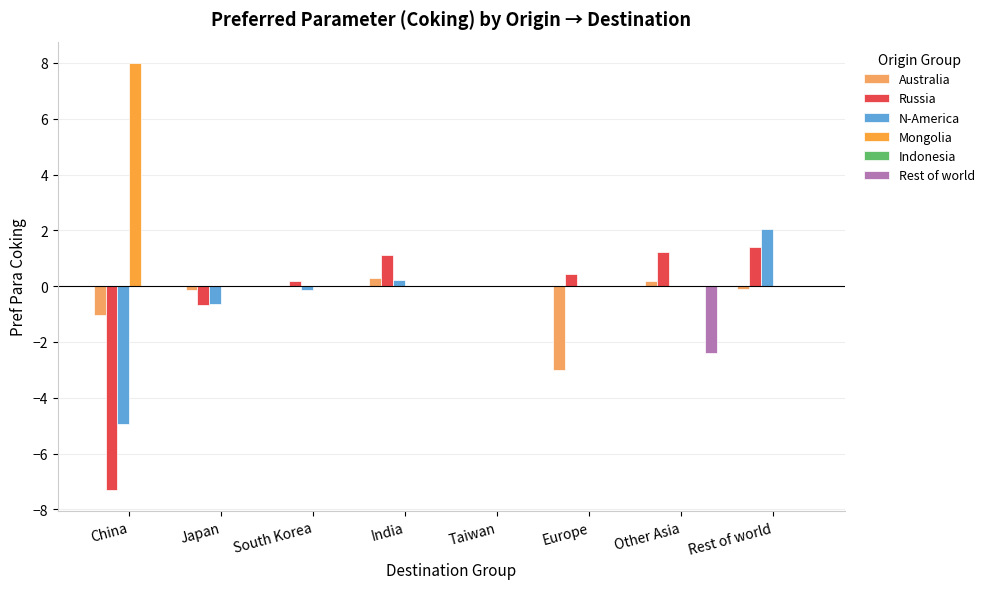

Are the bars grouped side by side (vs. stacked)?

Yes